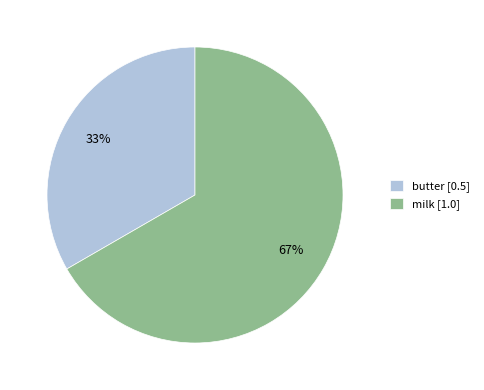

Which category has the smallest portion of the pie?

butter